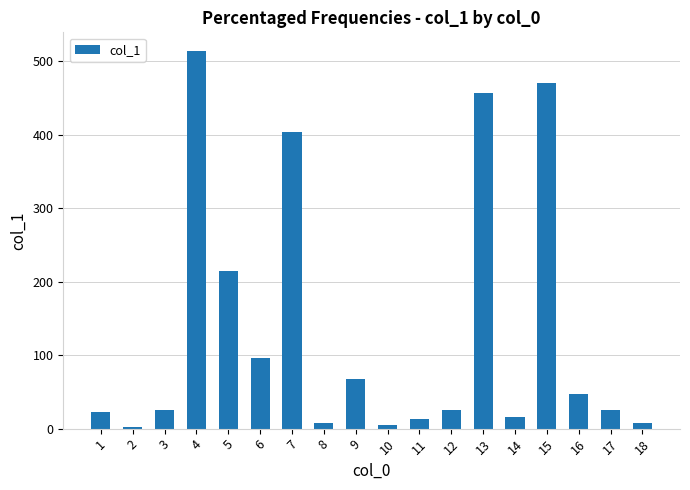

The value at 5 is 214.3. True or false?

True